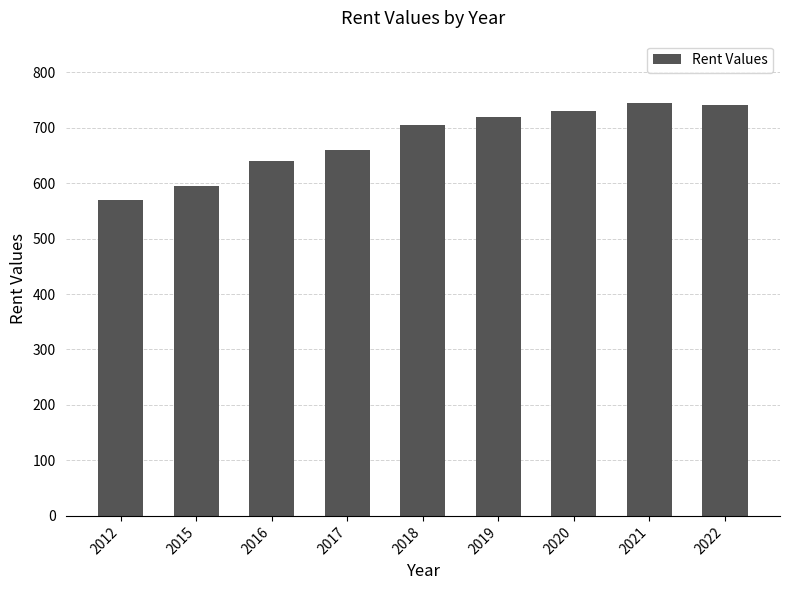

What is the change in value from 2015 to 2017?

+65